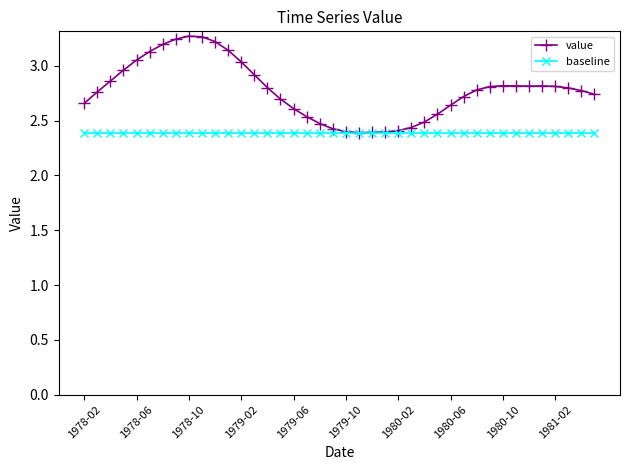

What are all the series names shown in the legend?

value, baseline